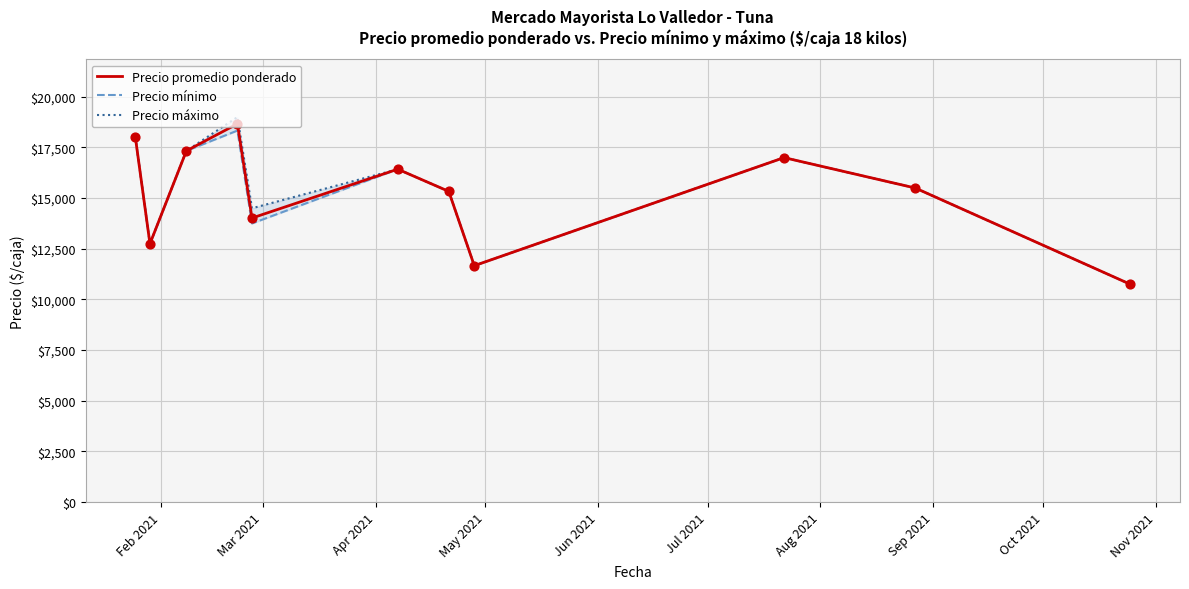

What is the minimum value for Precio promedio ponderado?

10750.0